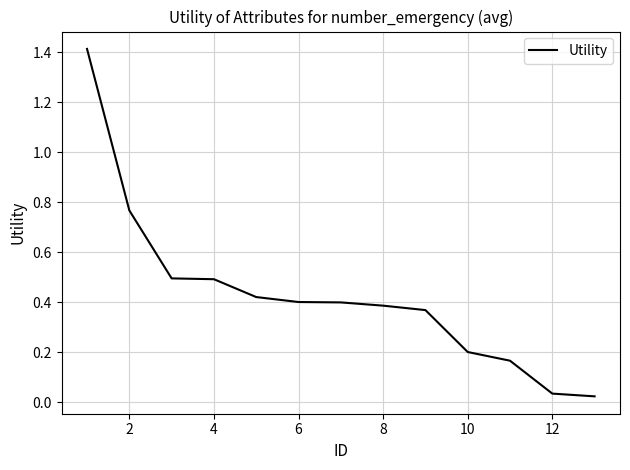

What is the maximum value shown in the chart?

1.4